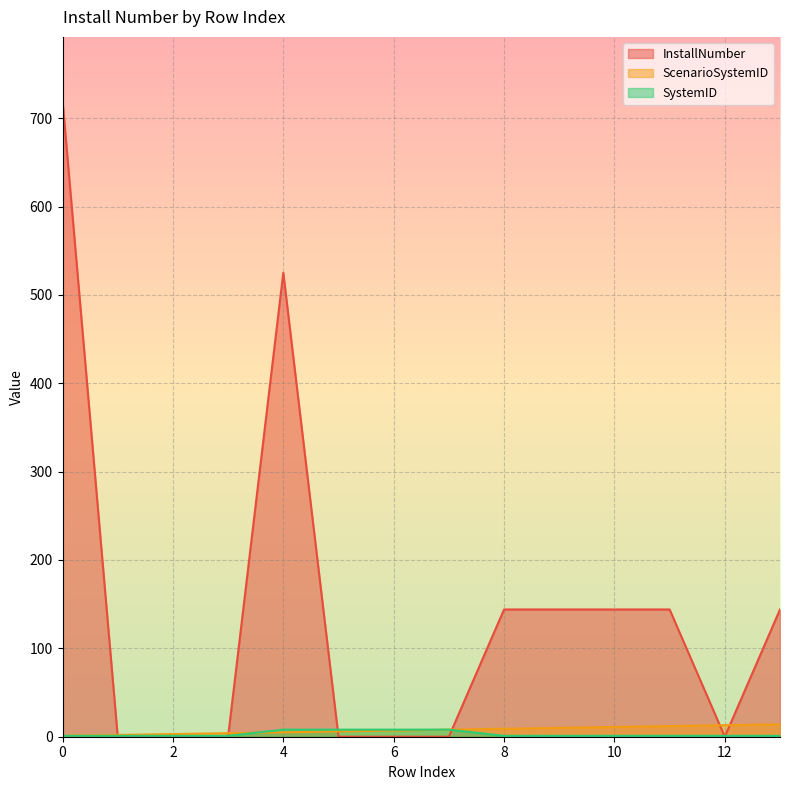

True or false: InstallNumber and ScenarioSystemID intersect in this chart.

True